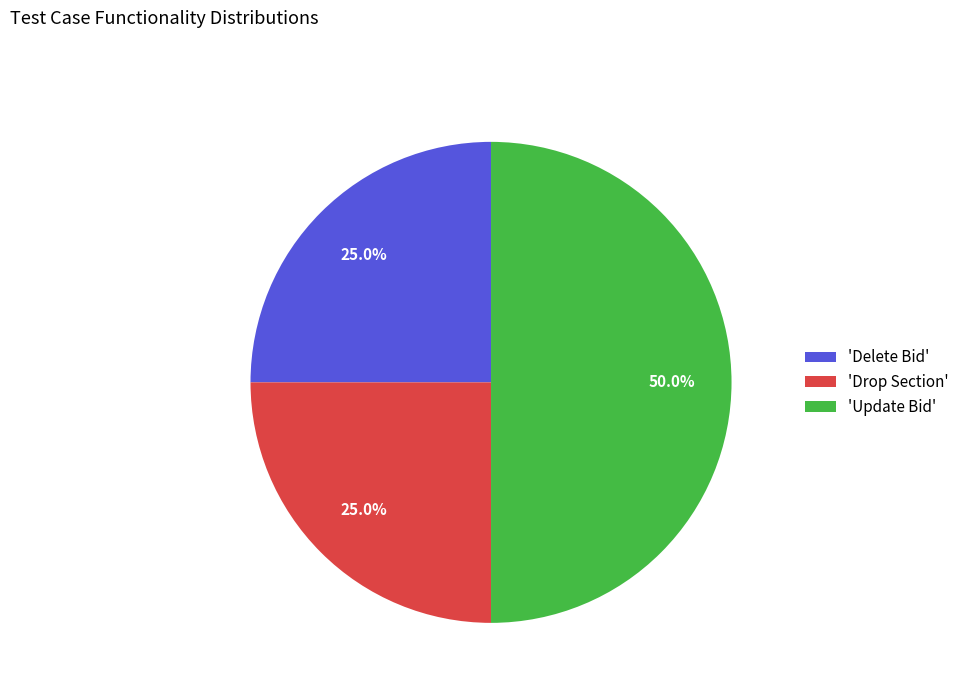

How many slices are in this pie chart?

3